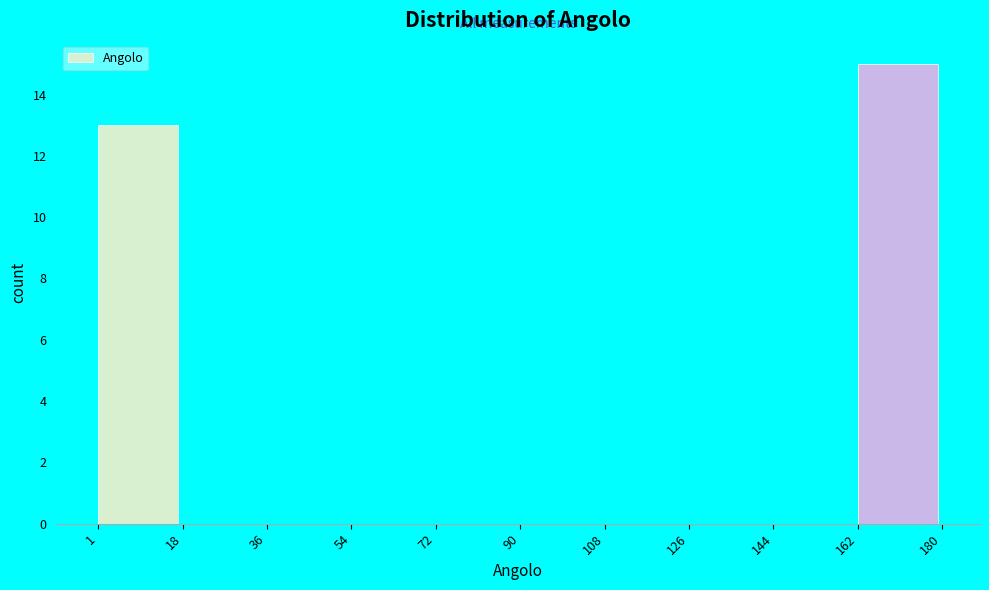

What is the height of the bar covering 162 to 180 on the x-axis? The values are not printed on the chart, so give them approximately, as read against the axis.

15